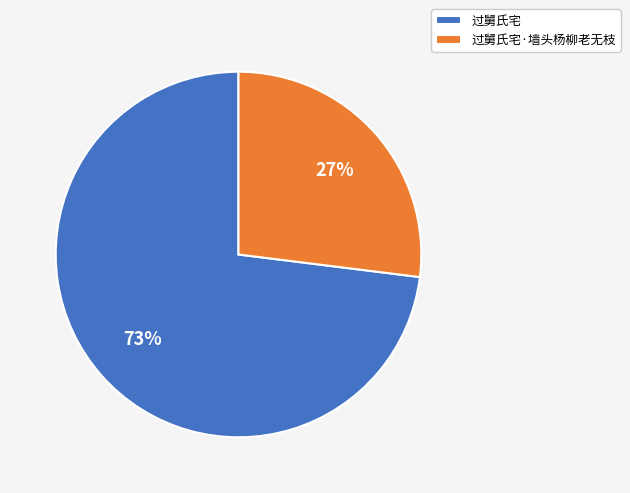

Is the sum of 过舅氏宅 and 过舅氏宅·墙头杨柳老无枝 greater than half?

Yes